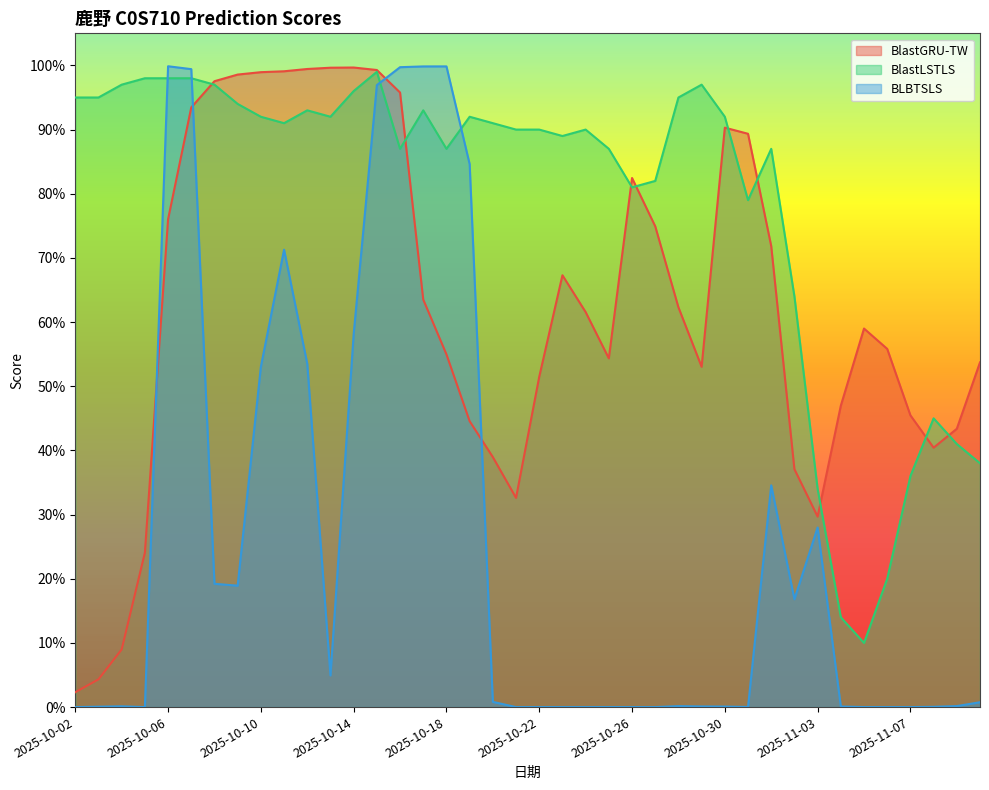

How many interior local valleys does the BLBTSLS series have?

8